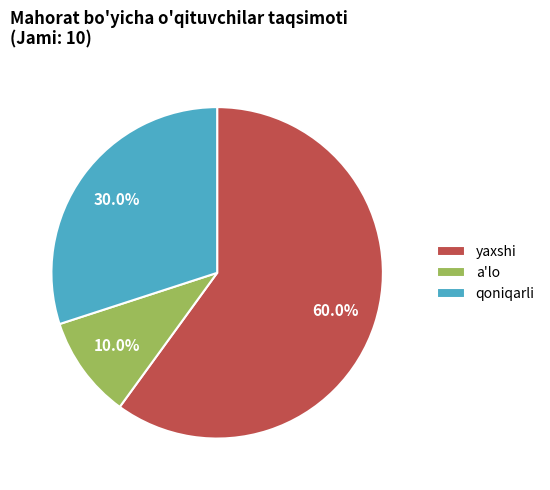

Does any single category account for the majority?

Yes